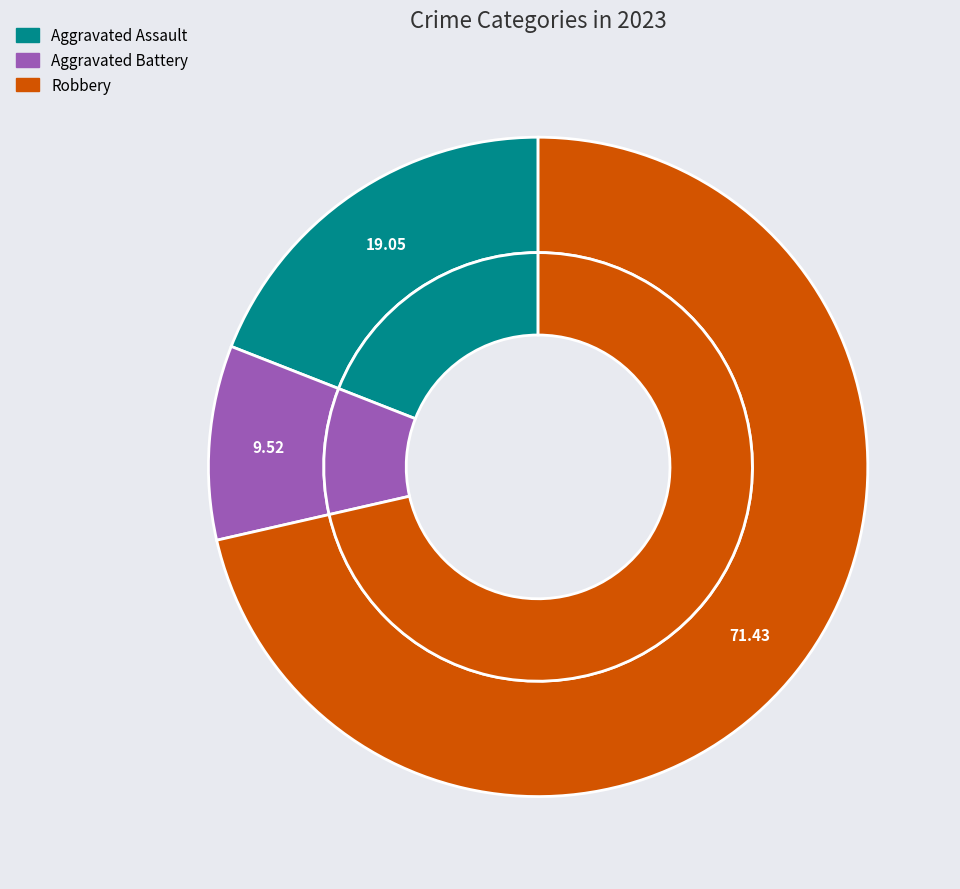

Does any single category account for the majority?

Yes